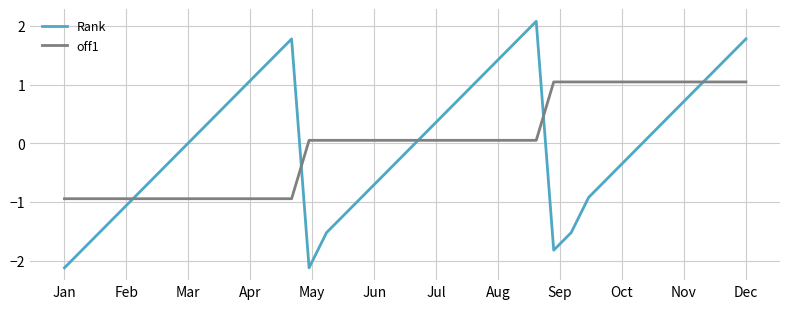

List the series in order of their peak value, lowest first.

off1, Rank